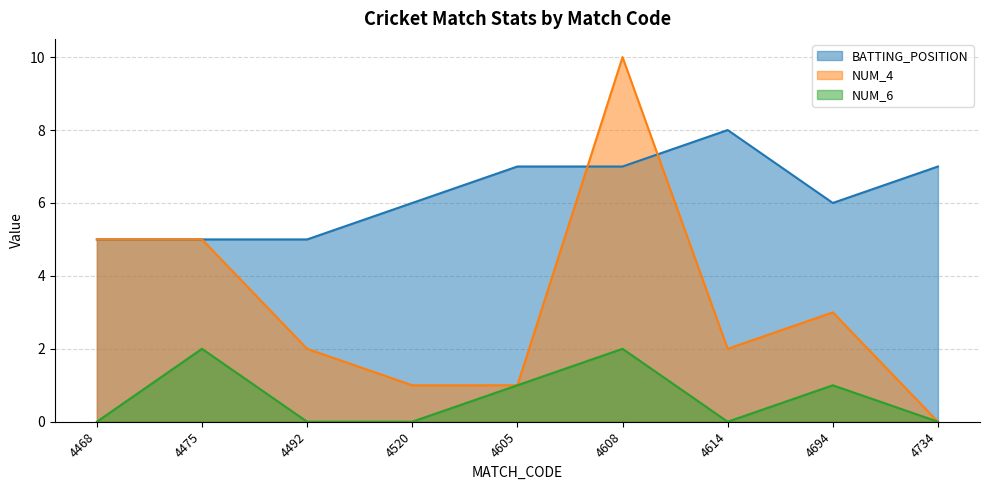

How many interior local valleys does the NUM_4 series have?

1